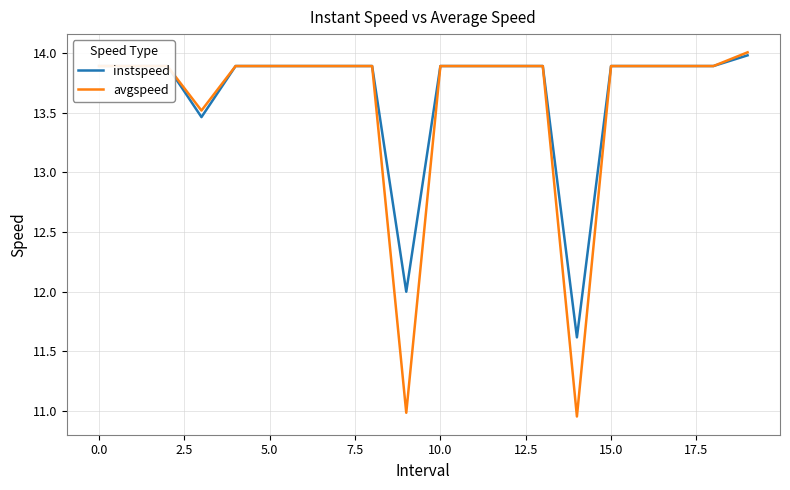

Which series has the widest spread of values?

avgspeed